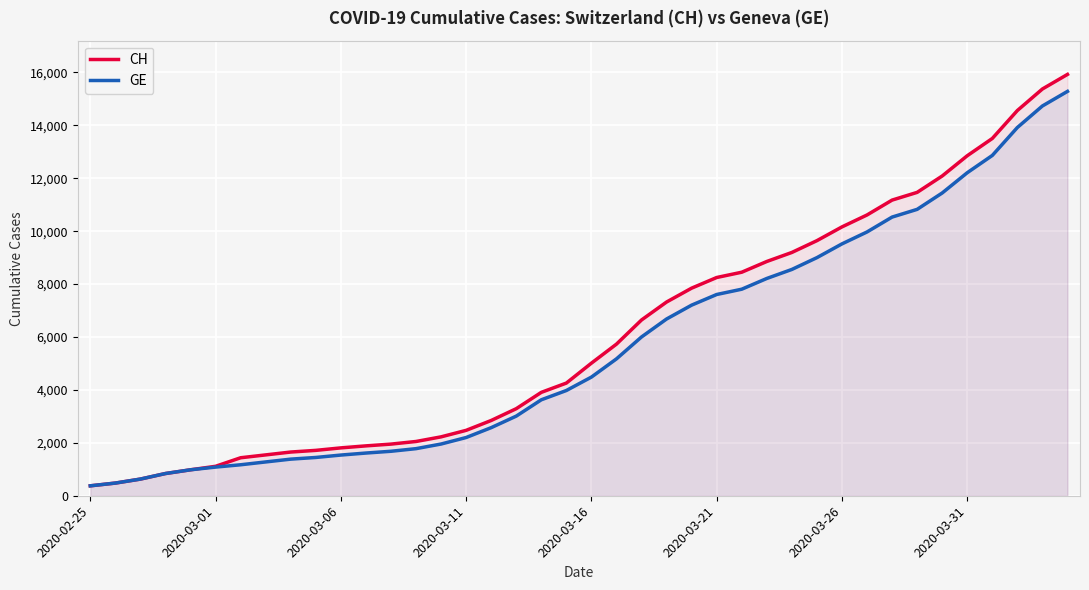

What is the greatest value displayed?

15926